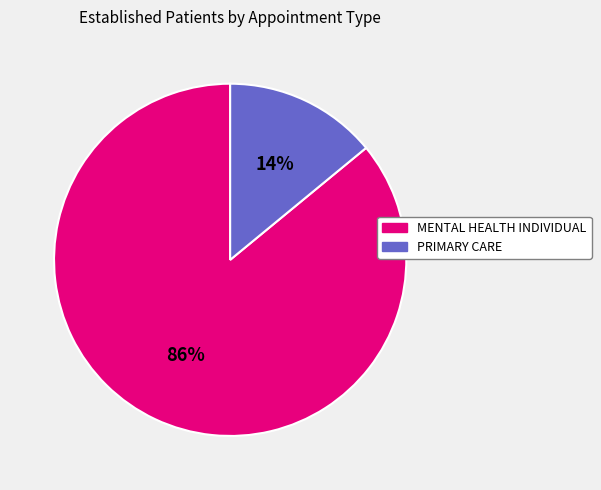

Do PRIMARY CARE and MENTAL HEALTH INDIVIDUAL together represent more than half of the pie?

Yes